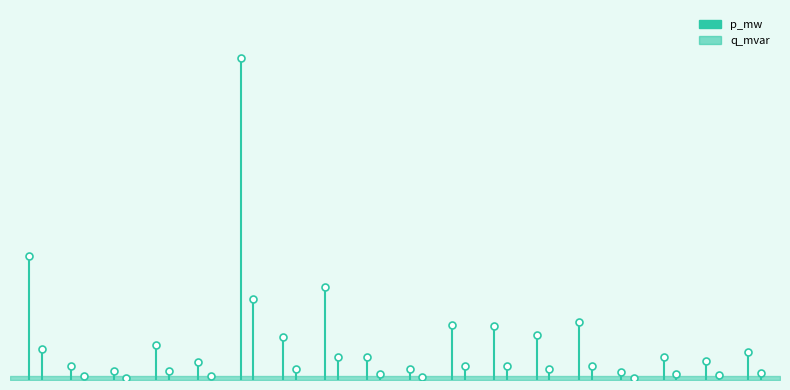

How many lines are shown in the chart?

2